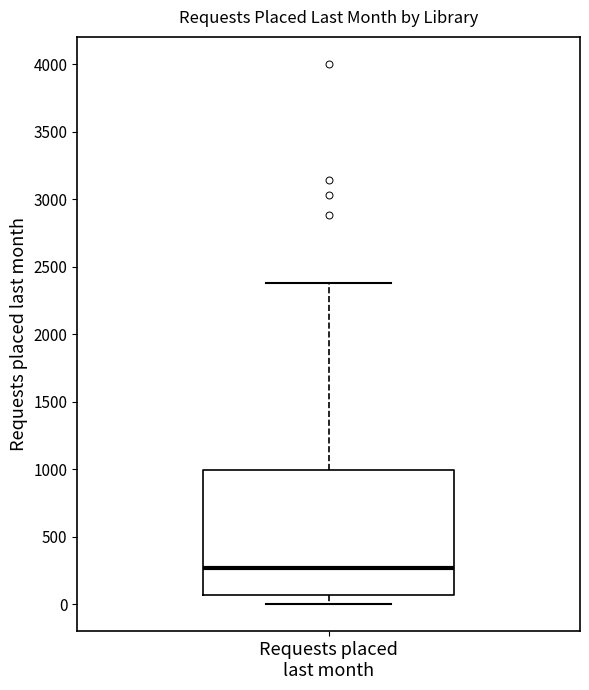

Where does the median line of the box for Requests placed last month sit on the y-axis? The values are not printed on the chart, so give them approximately, as read against the axis.

250